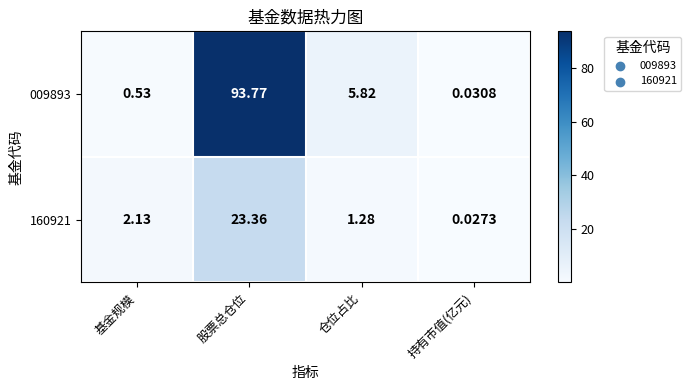

At which category does the chart reach its minimum across all series?

持有市值(亿元)